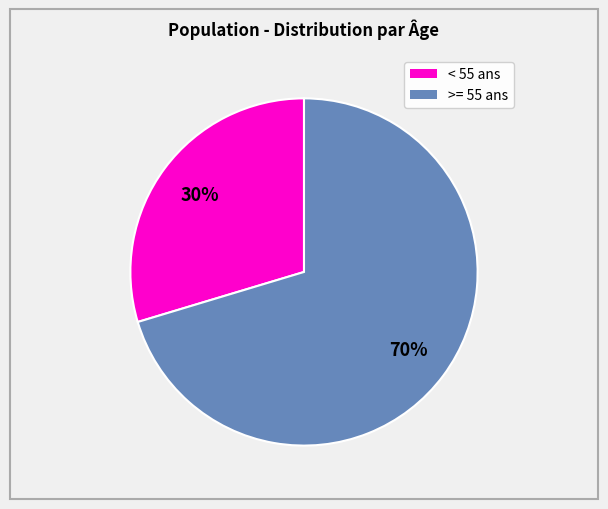

How many slices are in this pie chart?

2